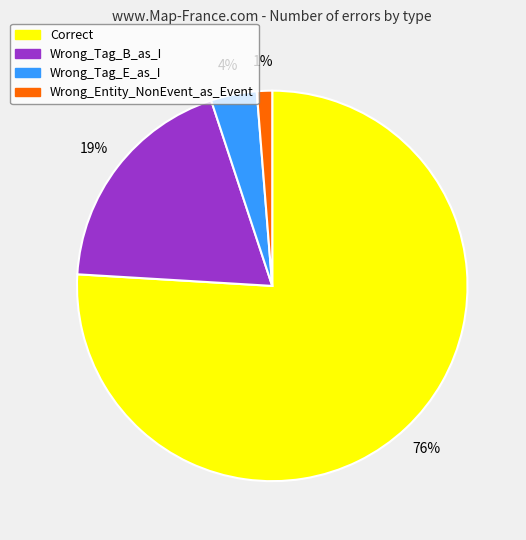

What percentage is the Correct slice, to the nearest percent?

76%